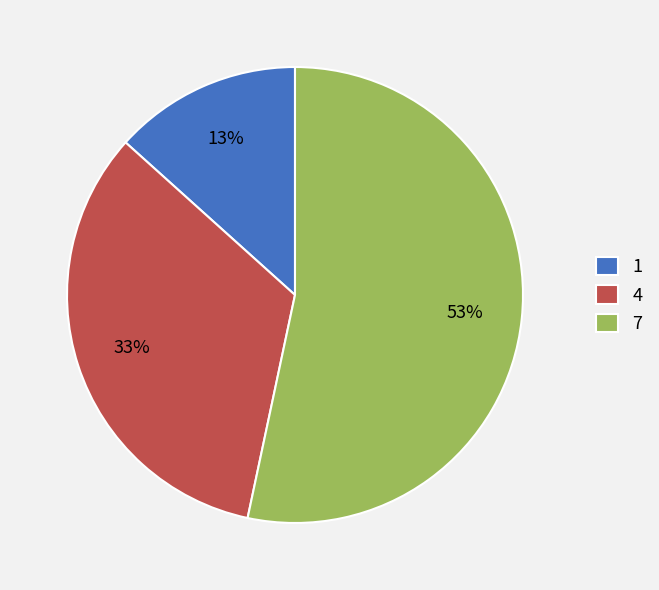

The 4 slice represents 33% of the pie. True or false?

True